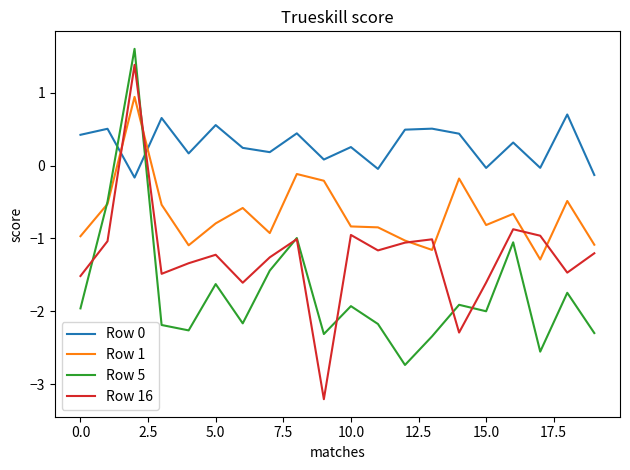

True or false: Row 16 and Row 5 intersect in this chart.

True